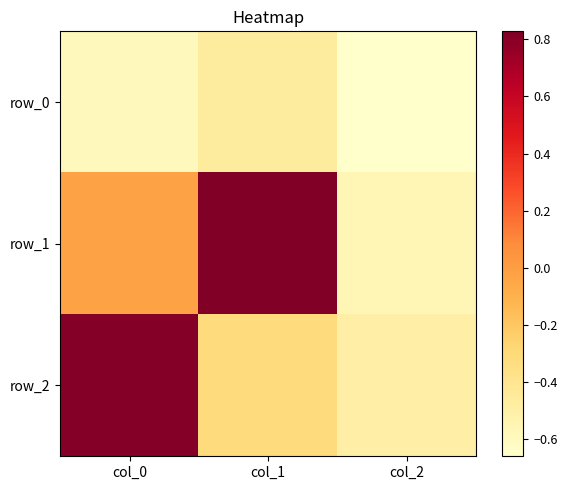

Is it true that row_2 equals -0.1 at col_1?

False